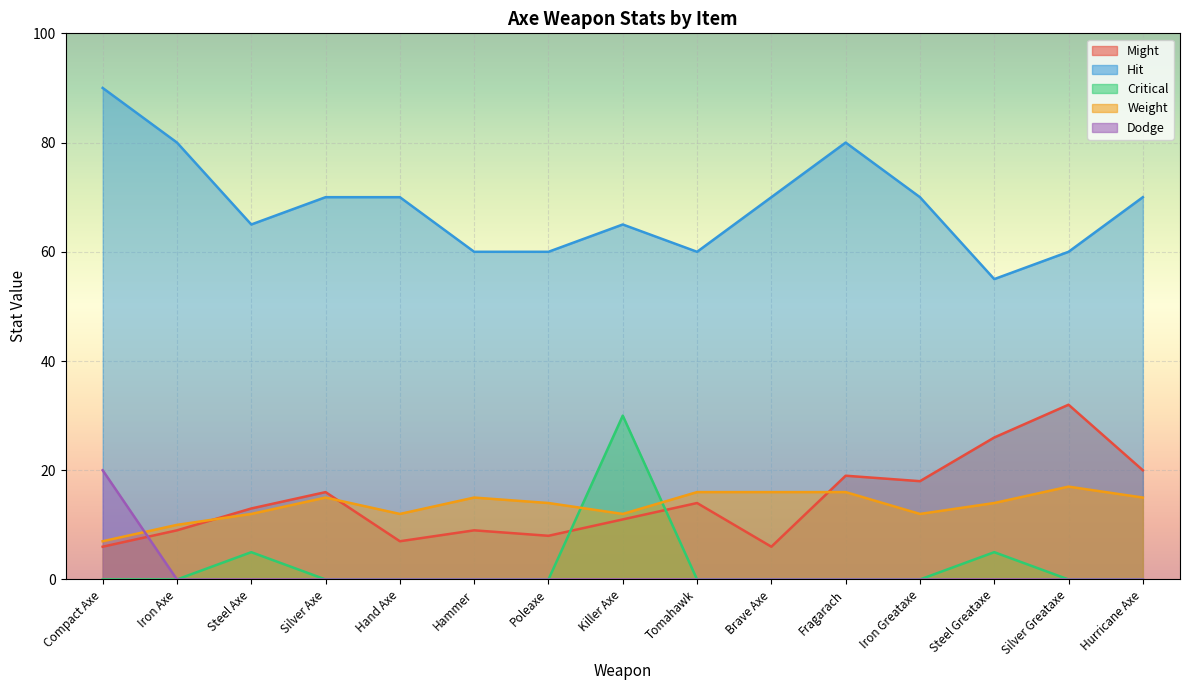

Which series has the largest total across all categories?

Hit